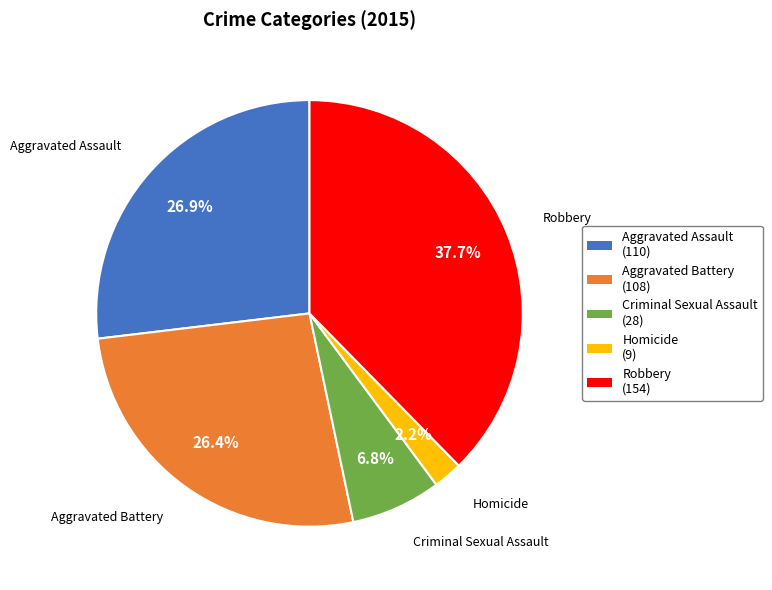

Approximately how many times larger is the value at Aggravated Battery (108) compared to Homicide (9)?

12.0